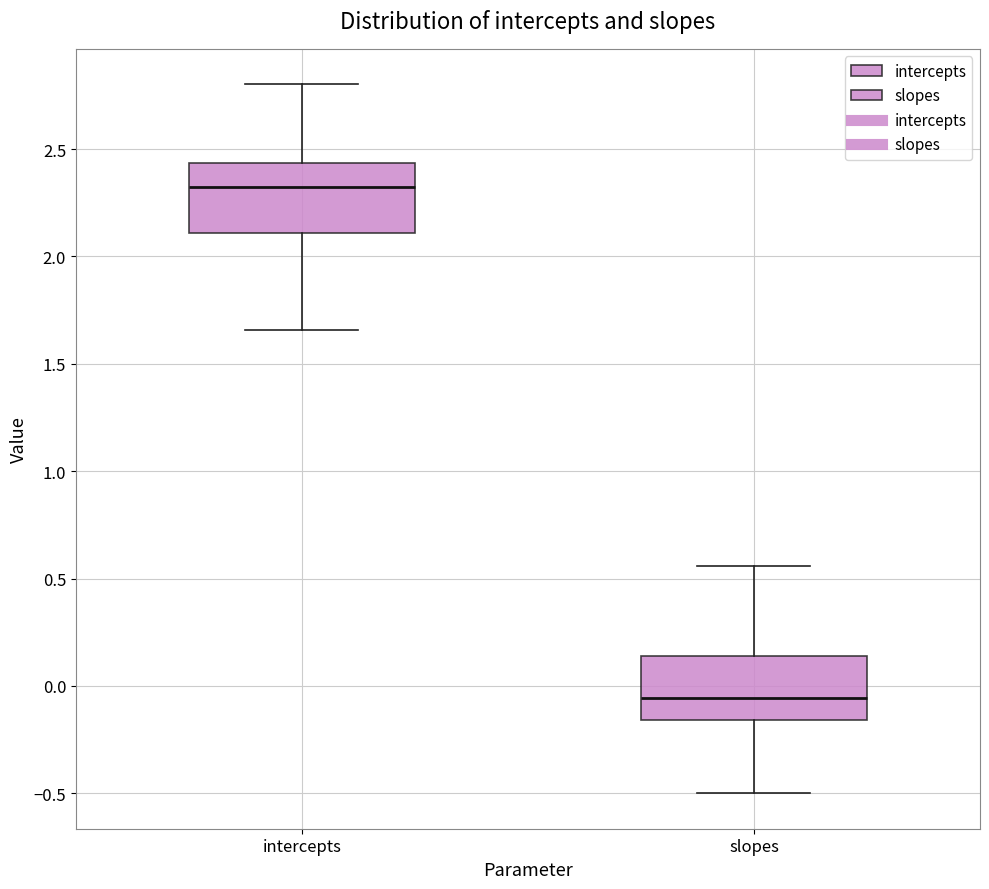

Reading left to right, read every box against the y-axis: the position of its median line, the range the box covers, and the ends of its whiskers. The values are not printed on the chart, so give them approximately, as read against the axis.

intercepts: median 2.30, box 2.10 to 2.45, whiskers 1.65 to 2.80
slopes: median -0.05, box -0.15 to 0.15, whiskers -0.50 to 0.55